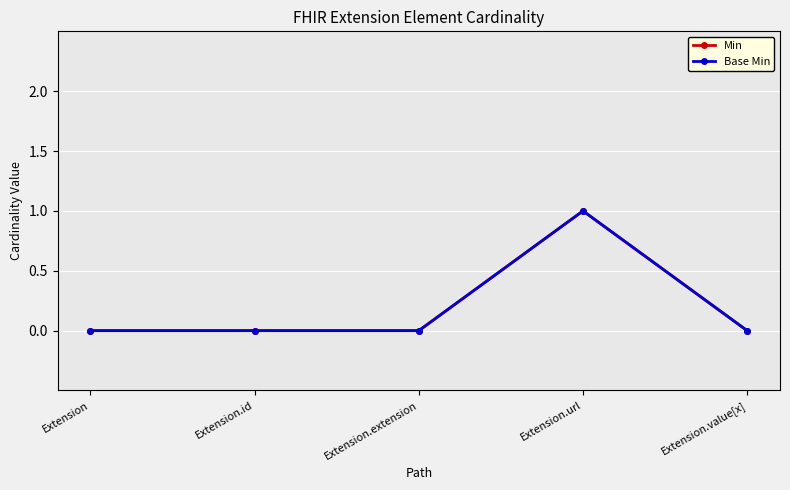

Which series has the largest total across all categories?

Min